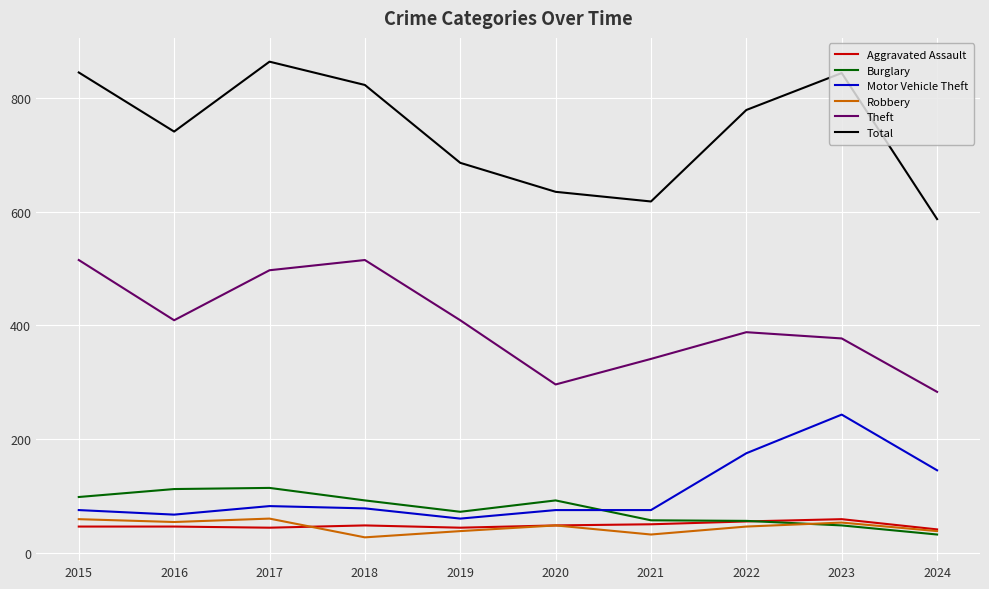

Which series has the largest range (max minus min)?

Total